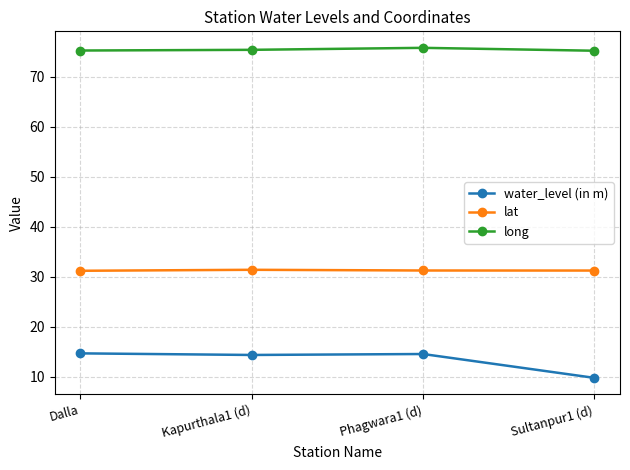

What is the difference between the long values at Phagwara1 (d) and Dalla?

0.5